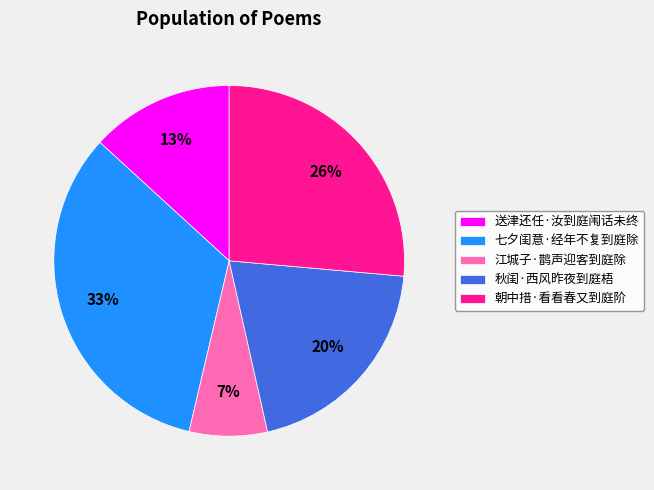

Do 秋闺·西风昨夜到庭梧 and 送津还任·汝到庭闱话未终 together represent more than half of the pie?

No